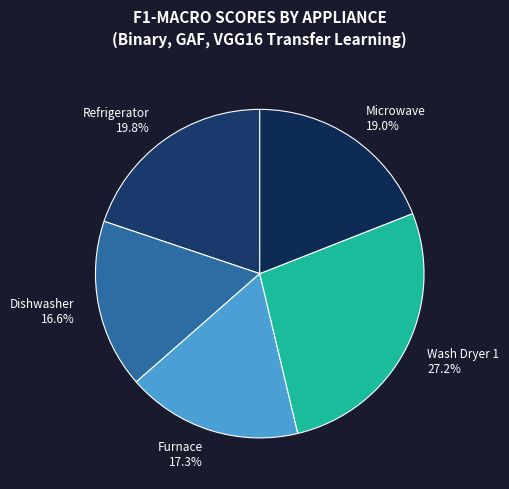

To the nearest percent, what is the combined percentage of Wash Dryer 1 and Dishwasher?

44%